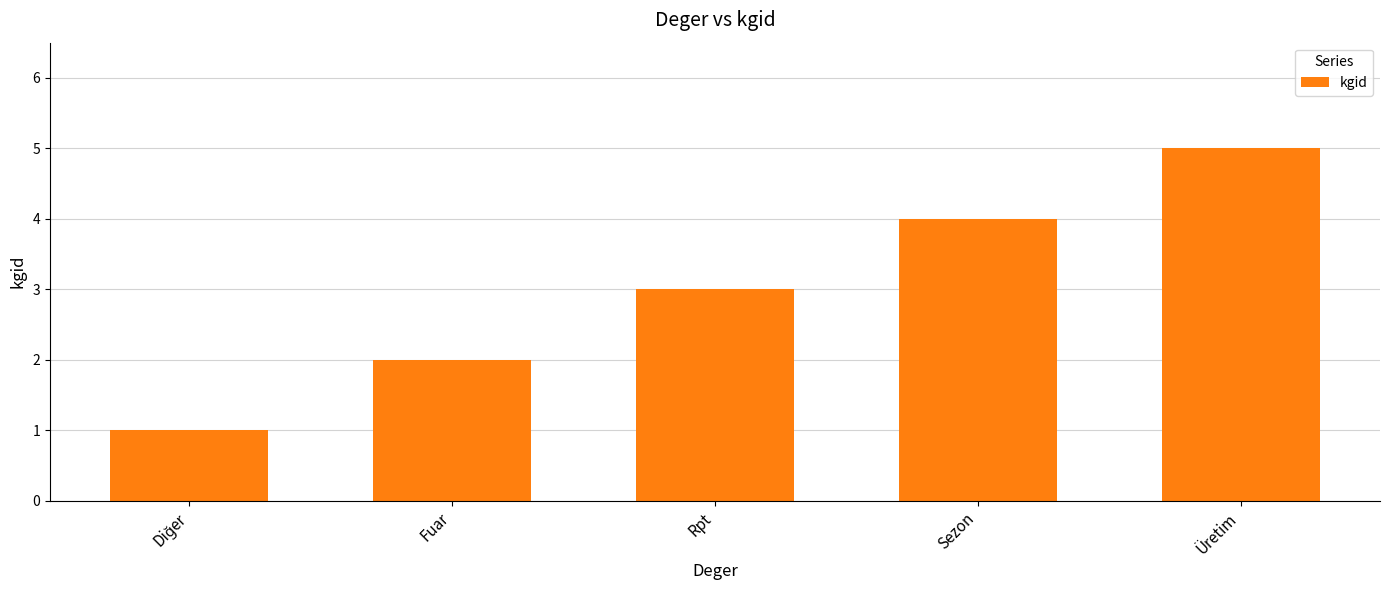

What is the value of the 1st bar from the left?

1